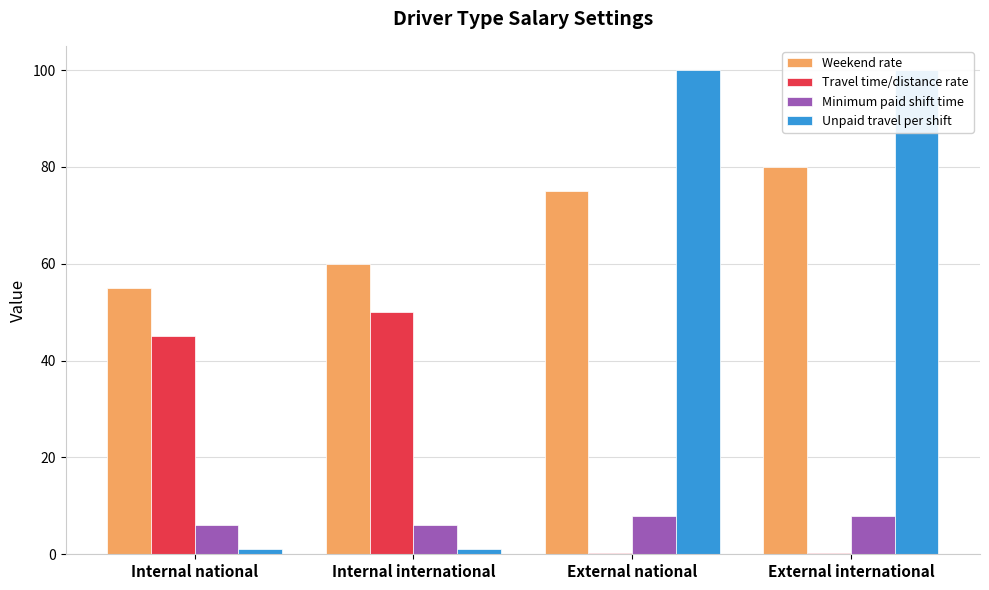

Reading left to right, extract all data points from this chart.

Weekend rate: 55.0	60.0	75.0	80.0
Travel time/distance rate: 45.0	50.0	0.3	0.3
Minimum paid shift time: 6.0	6.0	8.0	8.0
Unpaid travel per shift: 1.0	1.0	100.0	100.0